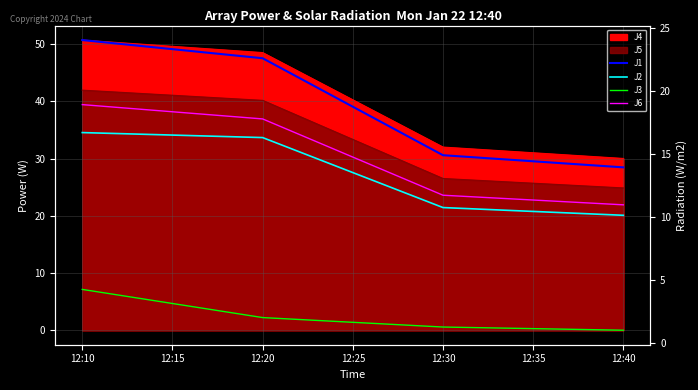

What is the greatest value displayed?

24.0